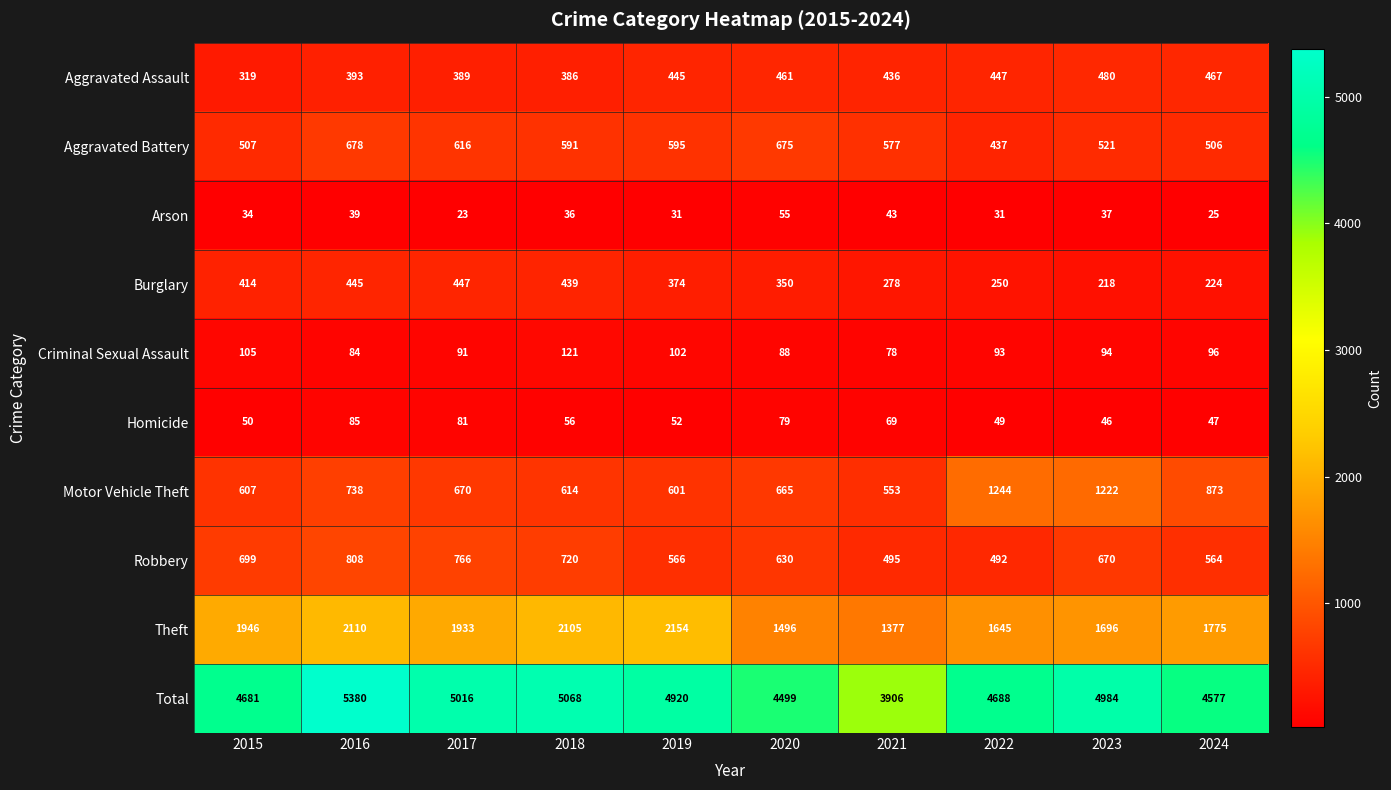

Rank the series at 2017 from lowest to highest value.

Arson, Homicide, Criminal Sexual Assault, Aggravated Assault, Burglary, Aggravated Battery, Motor Vehicle Theft, Robbery, Theft, Total